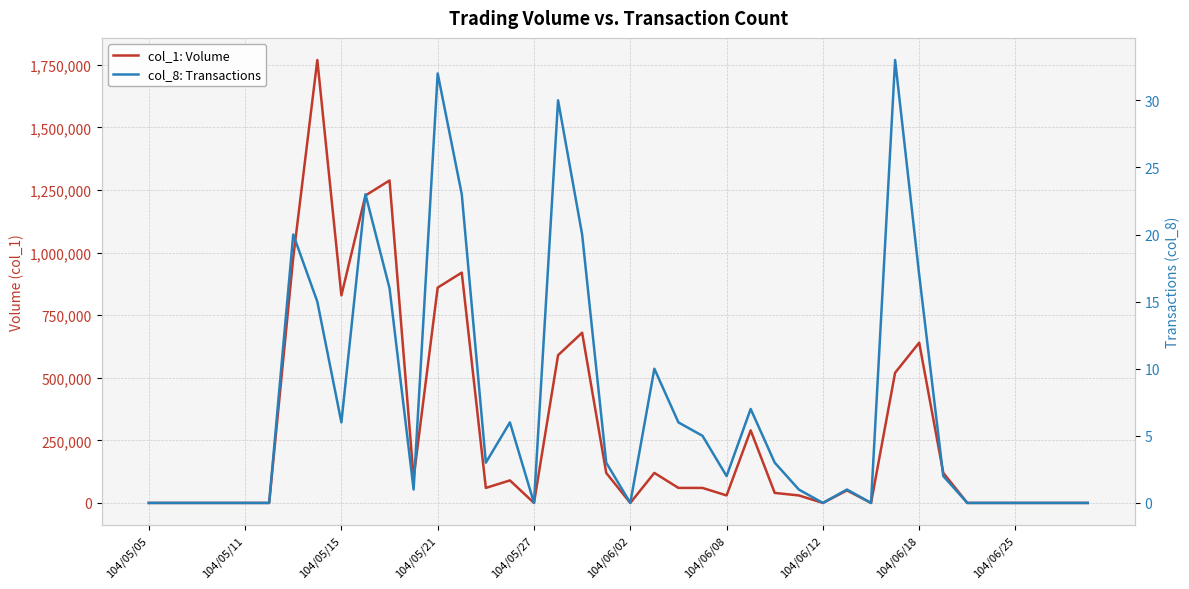

Is the value of col_8: Transactions at 104/06/18 greater than the value of col_1: Volume at 14?

No